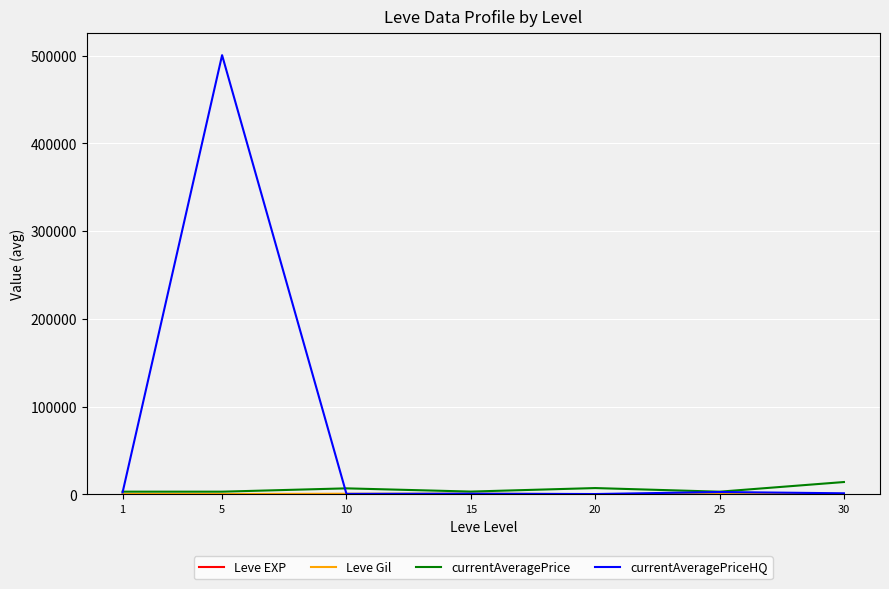

Which series has the widest spread of values?

currentAveragePriceHQ